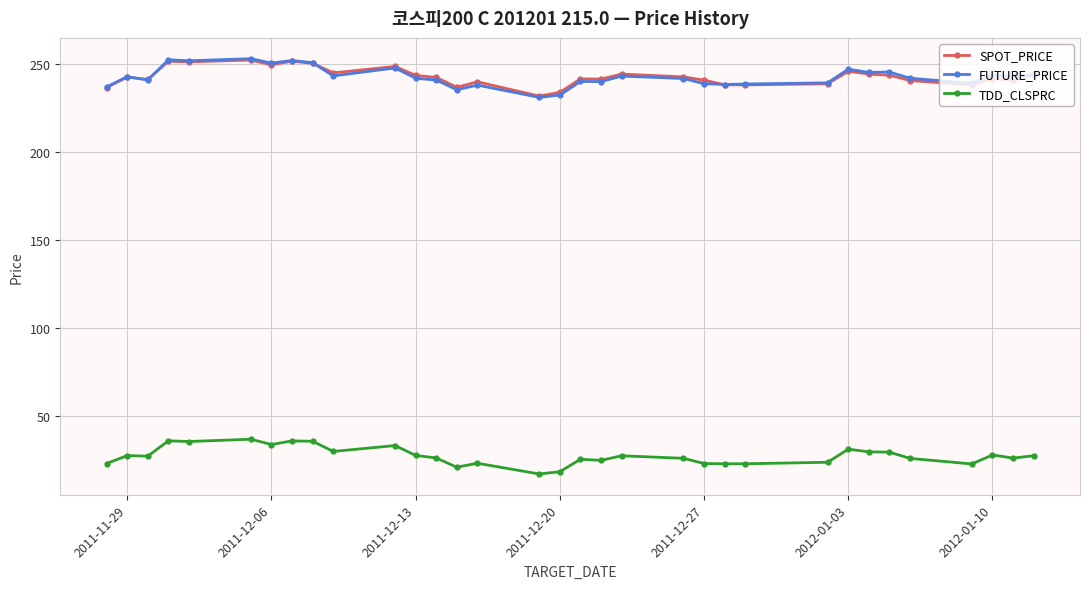

How many intersections are there between SPOT_PRICE and FUTURE_PRICE?

4